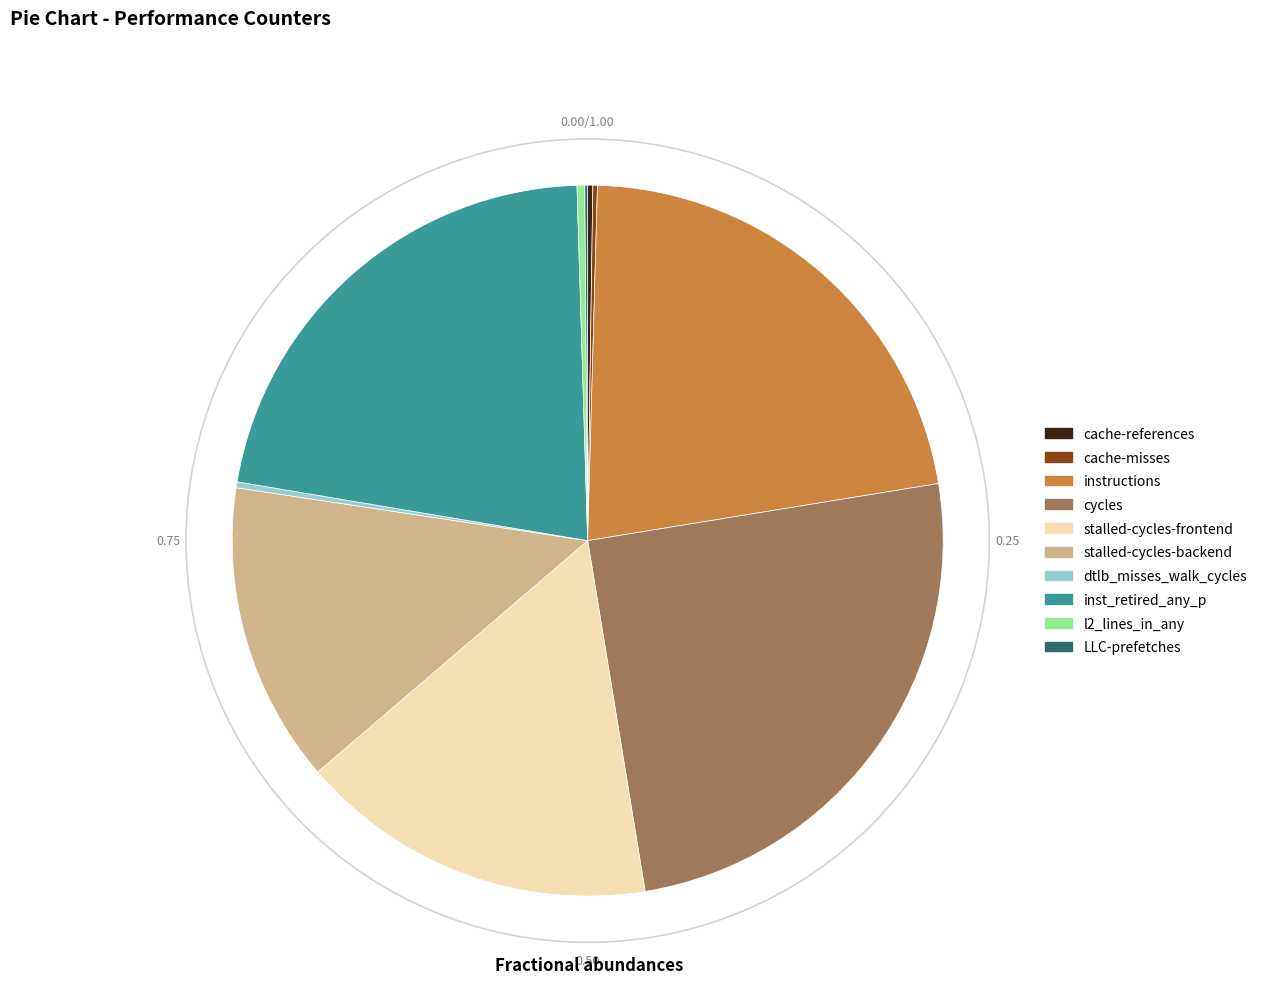

Which category has the biggest portion of the pie?

cycles